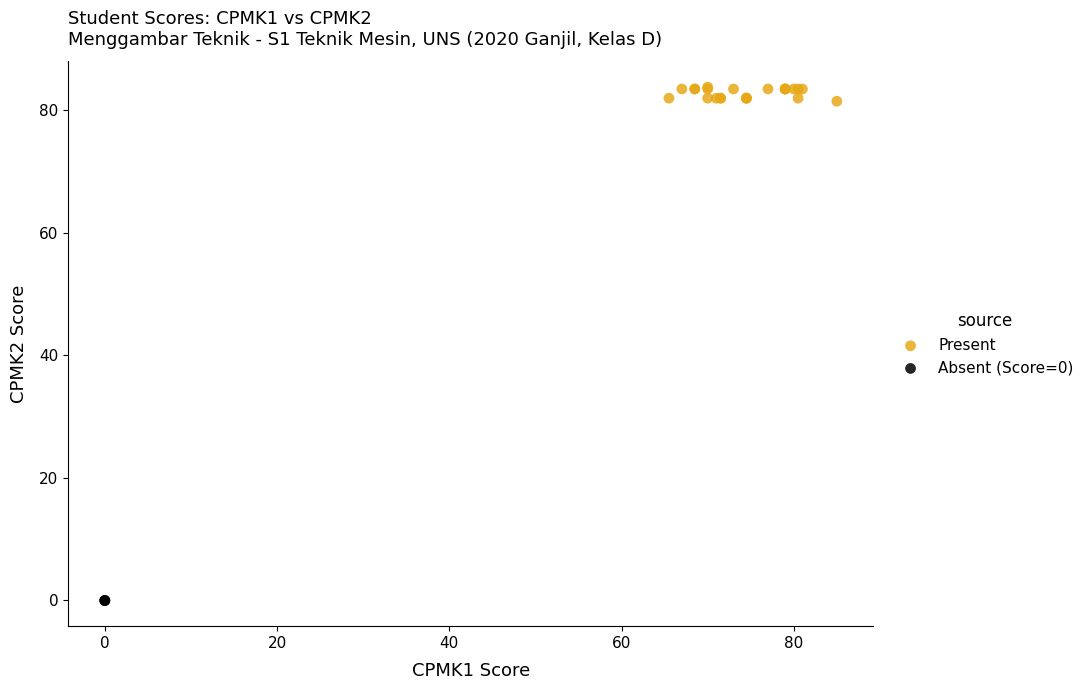

Which series reaches the minimum Y coordinate?

Absent (Score=0)